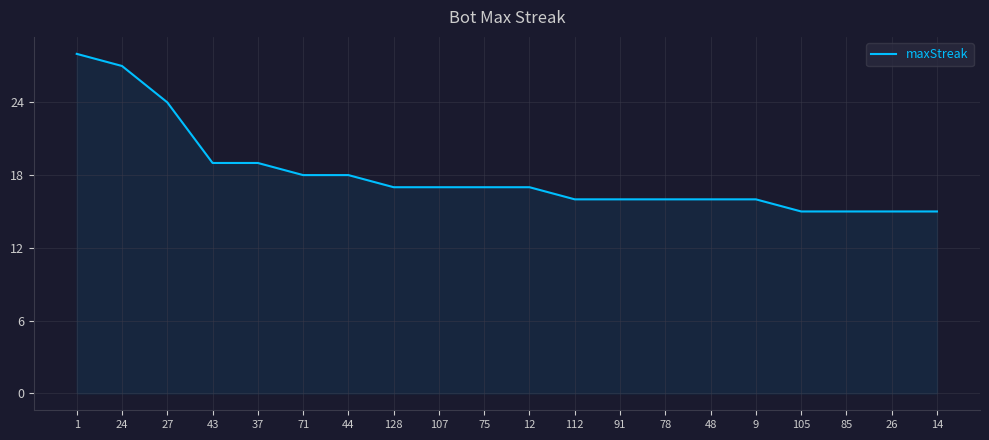

Which has a higher value, 14 or 37?

37